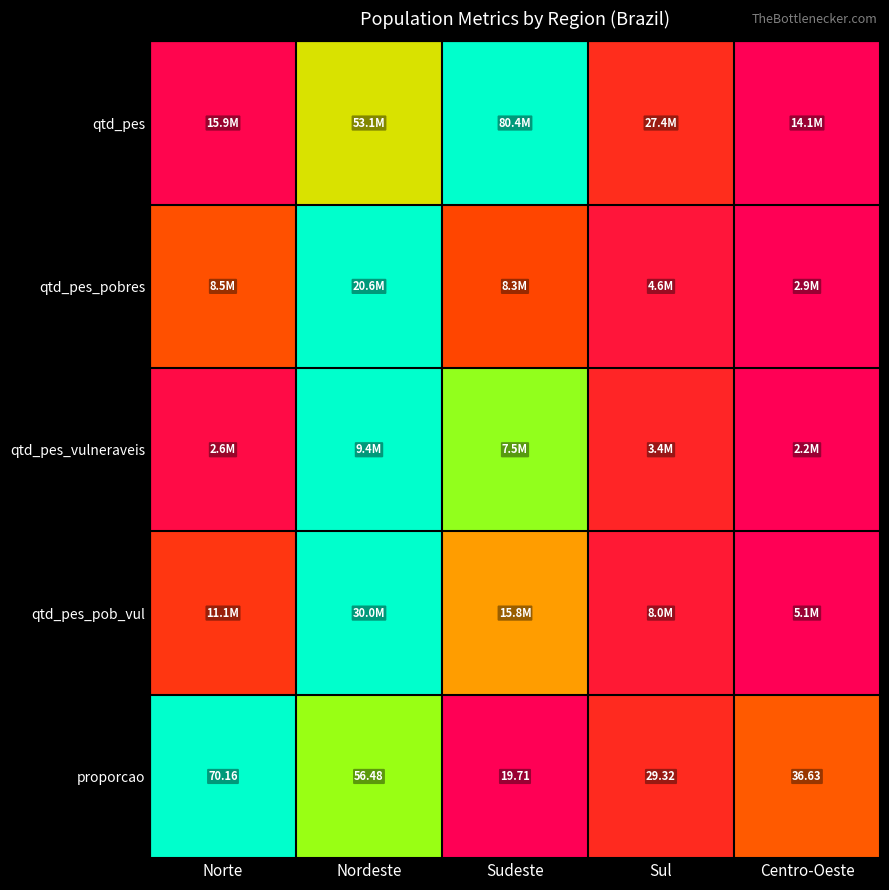

Which has a higher value, Sul or Norte?

Sul